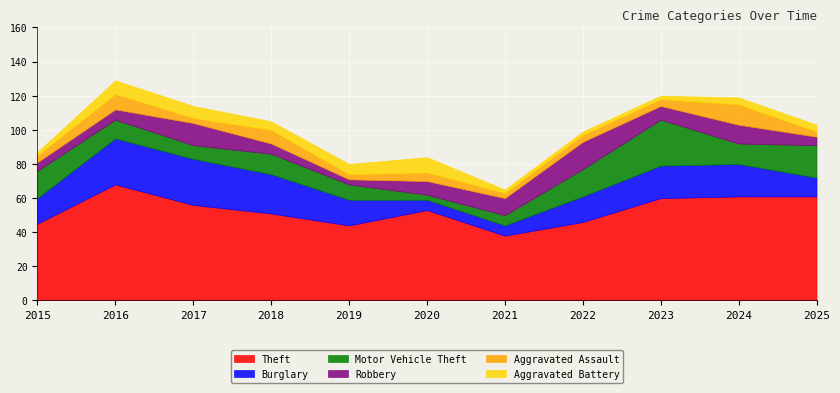

The Burglary series shows 10 at 2020. True or false?

False